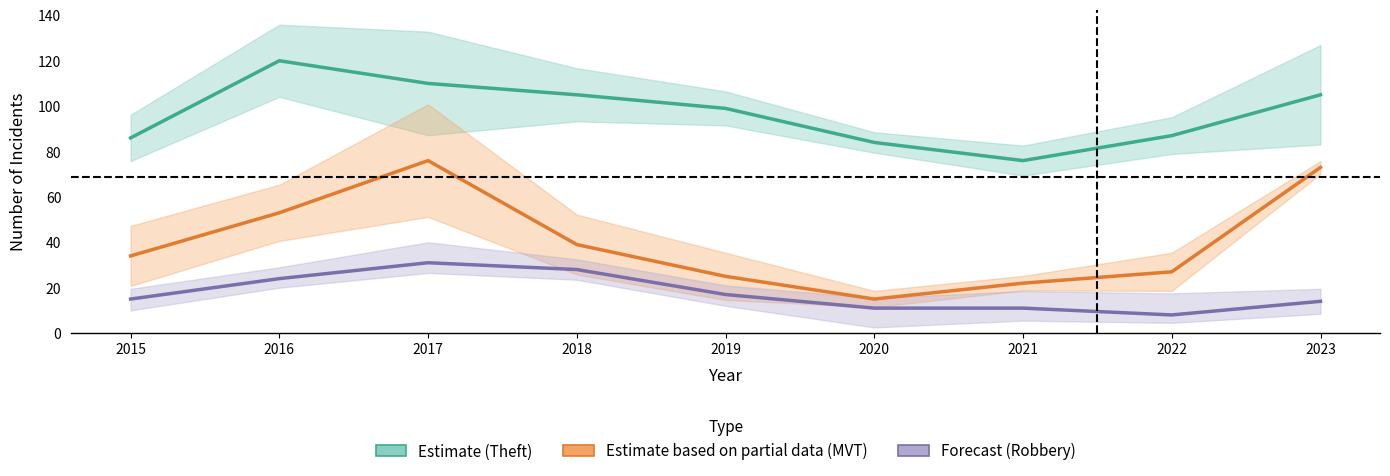

Reading left to right, list all the values displayed in this chart.

Theft (Estimate): 86	120	110	105	99	84	76	87	105
Motor Vehicle Theft (Partial): 34	53	76	39	25	15	22	27	73
Robbery (Forecast): 15	24	31	28	17	11	11	8	14